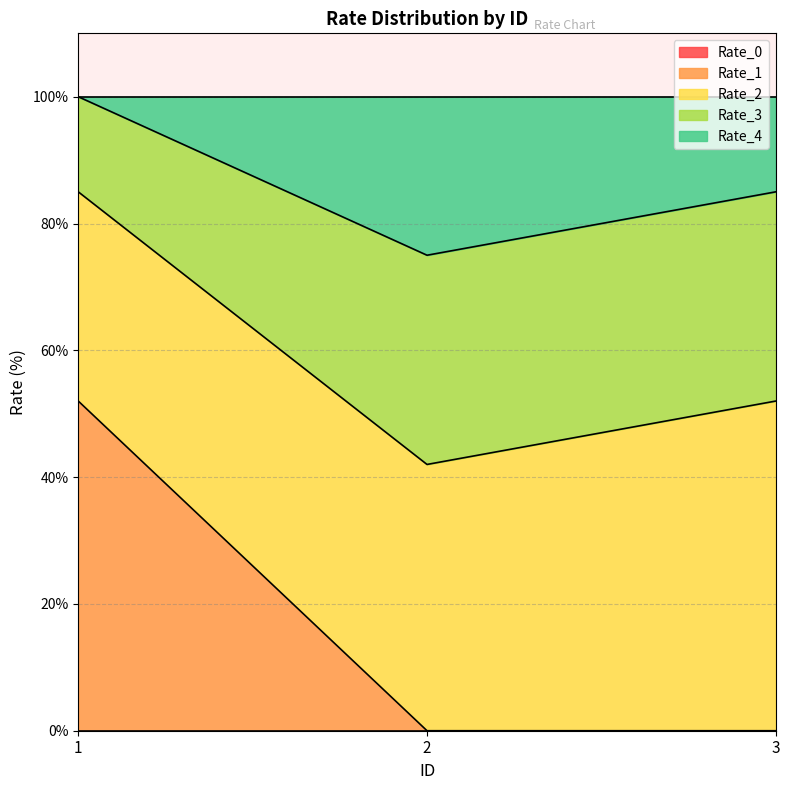

The value of Rate_2 at 3 is 52. True or false?

True